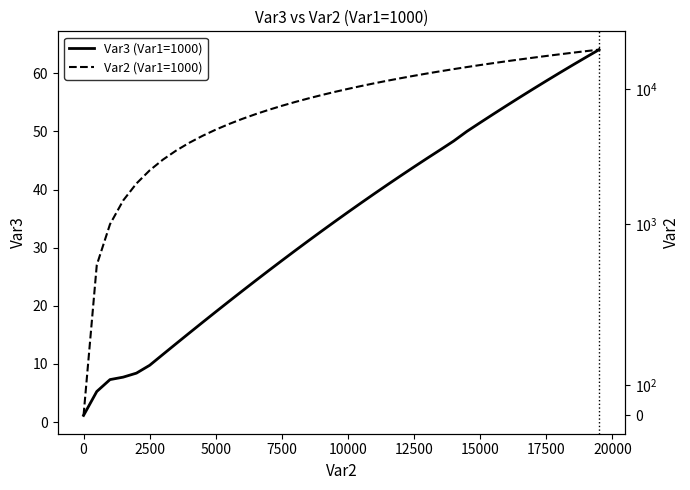

After their last crossing, which series has the higher values: Var2 (Var1=1000) or Var3 (Var1=1000)?

Var2 (Var1=1000)